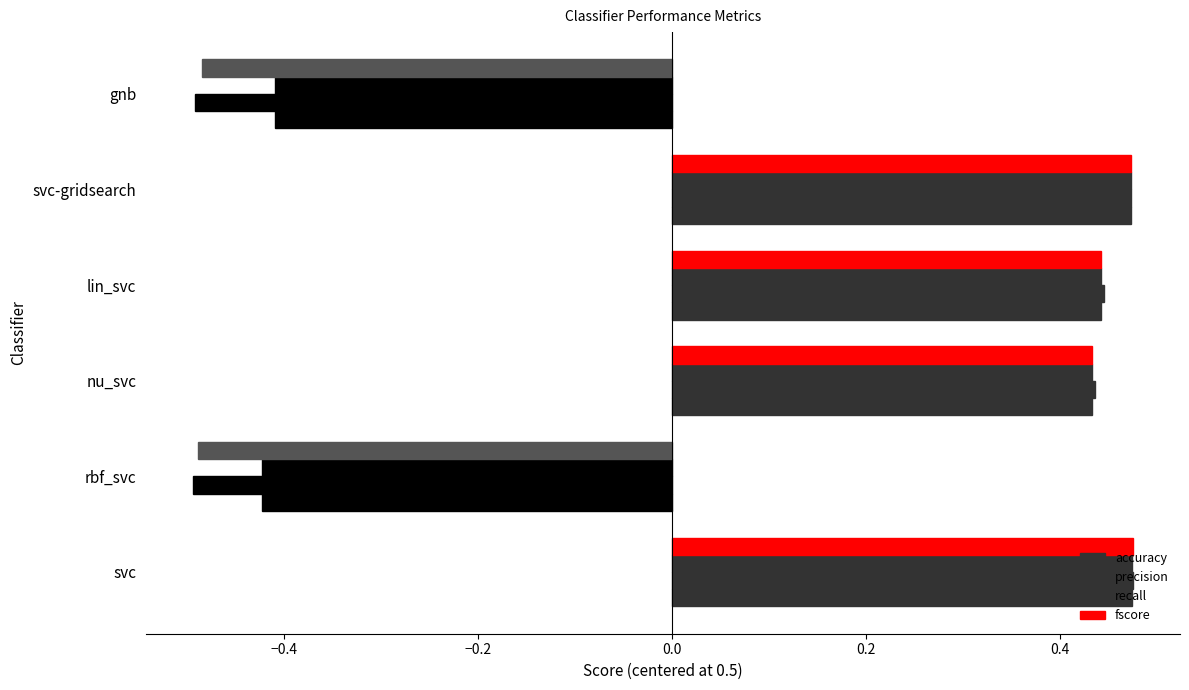

How many values in the precision series exceed 0?

4